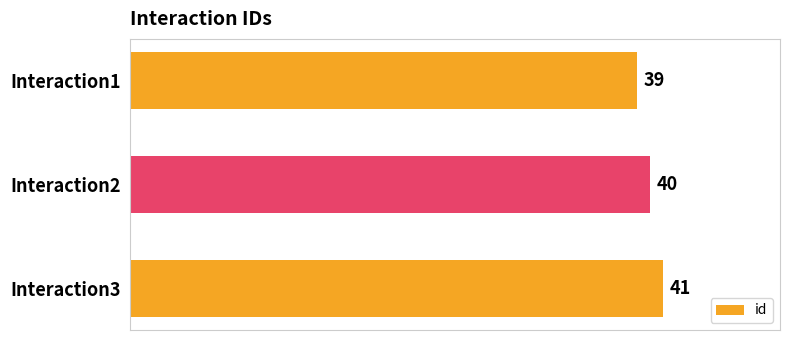

How many bars are there in total?

3